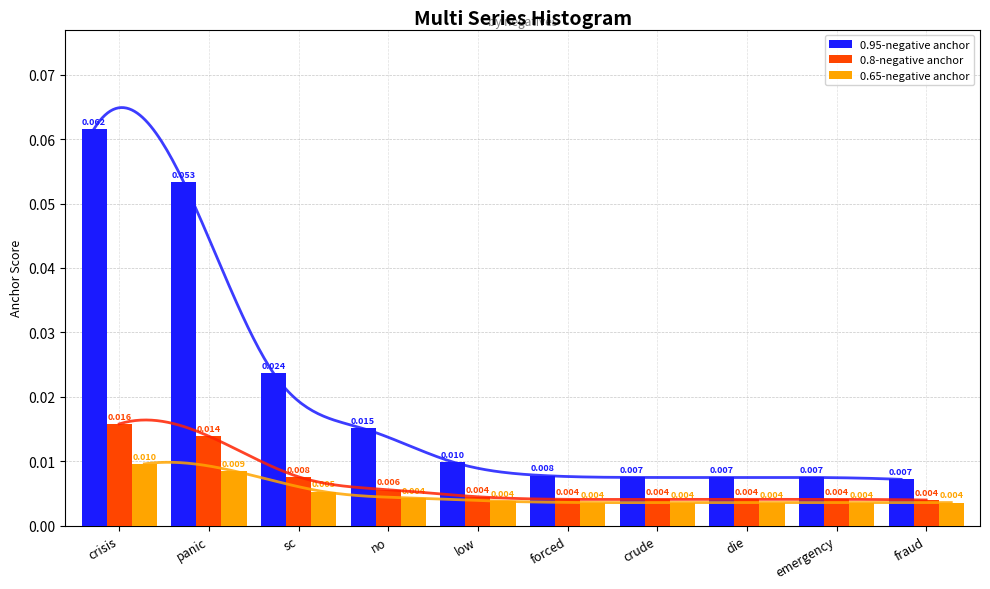

Count the number of categories in the chart.

10